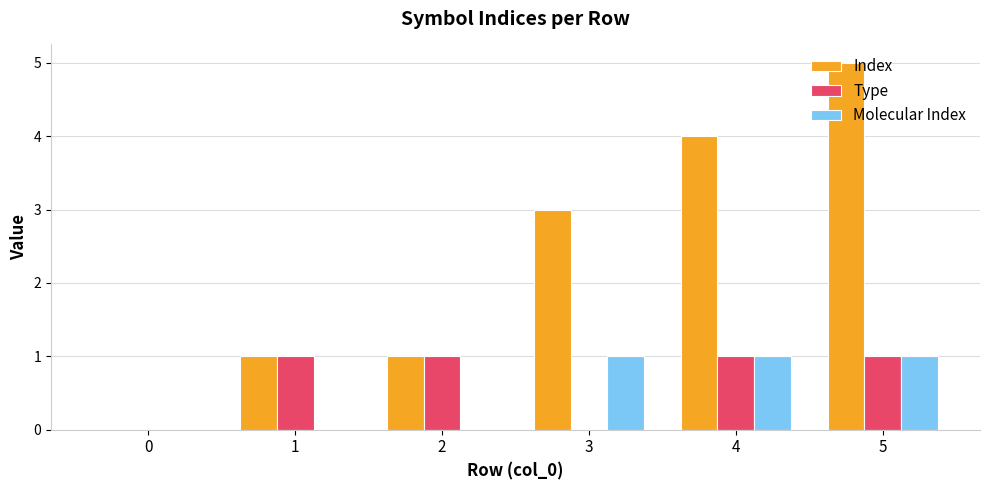

True or false: Index has a value of 5 at 3.

False